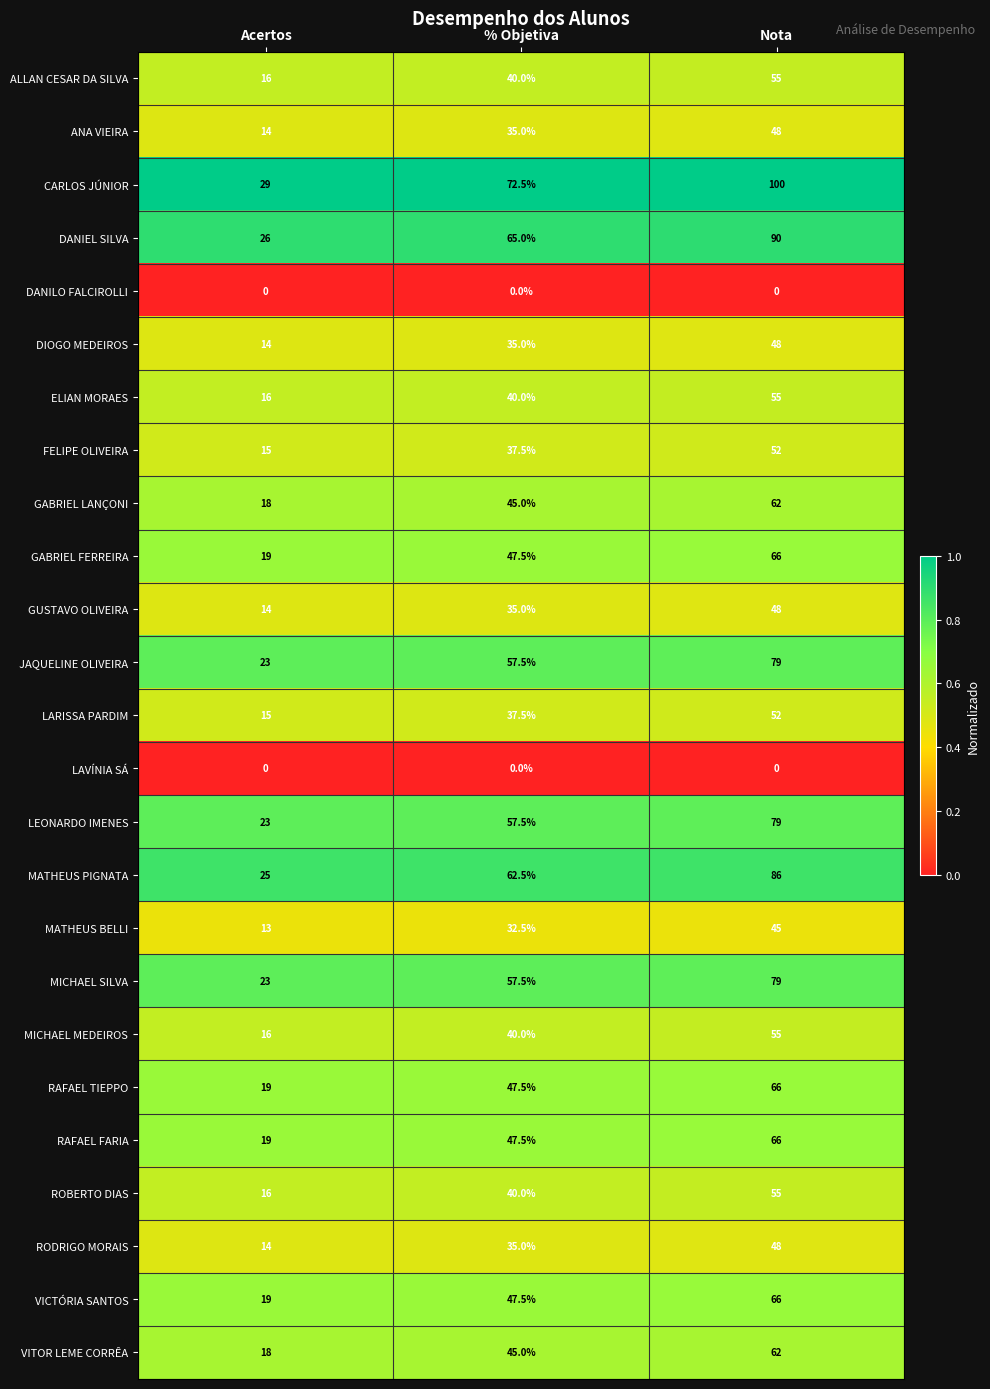

At which category is the sum across all series the highest?

Nota